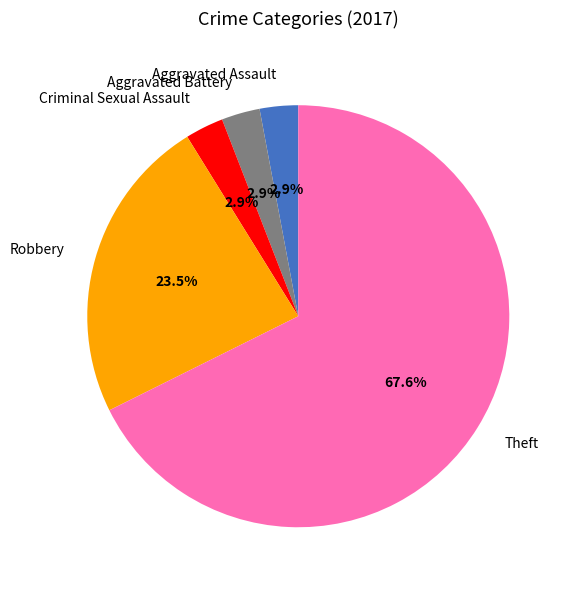

To the nearest percent, what is the difference between the Theft and Robbery slice percentages?

44%